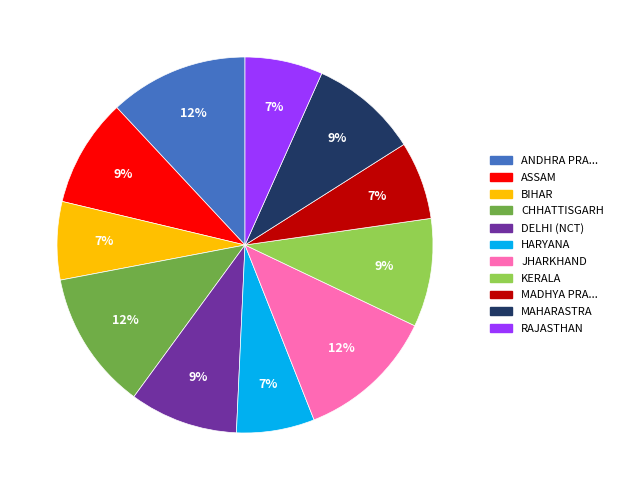

Is the sum of CHHATTISGARH and HARYANA greater than half?

No